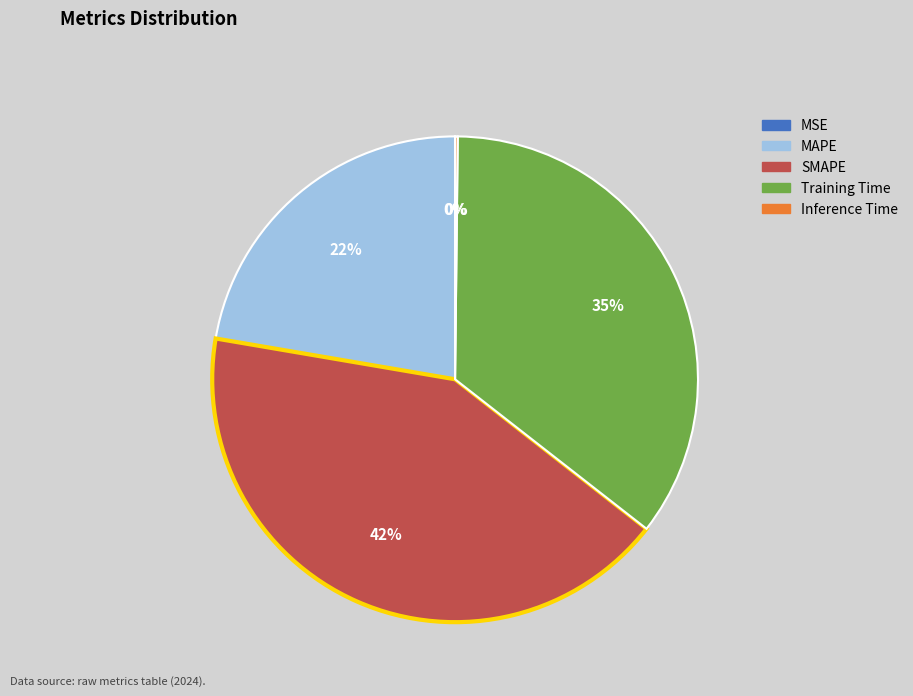

To the nearest percent, what is the average slice percentage?

20%